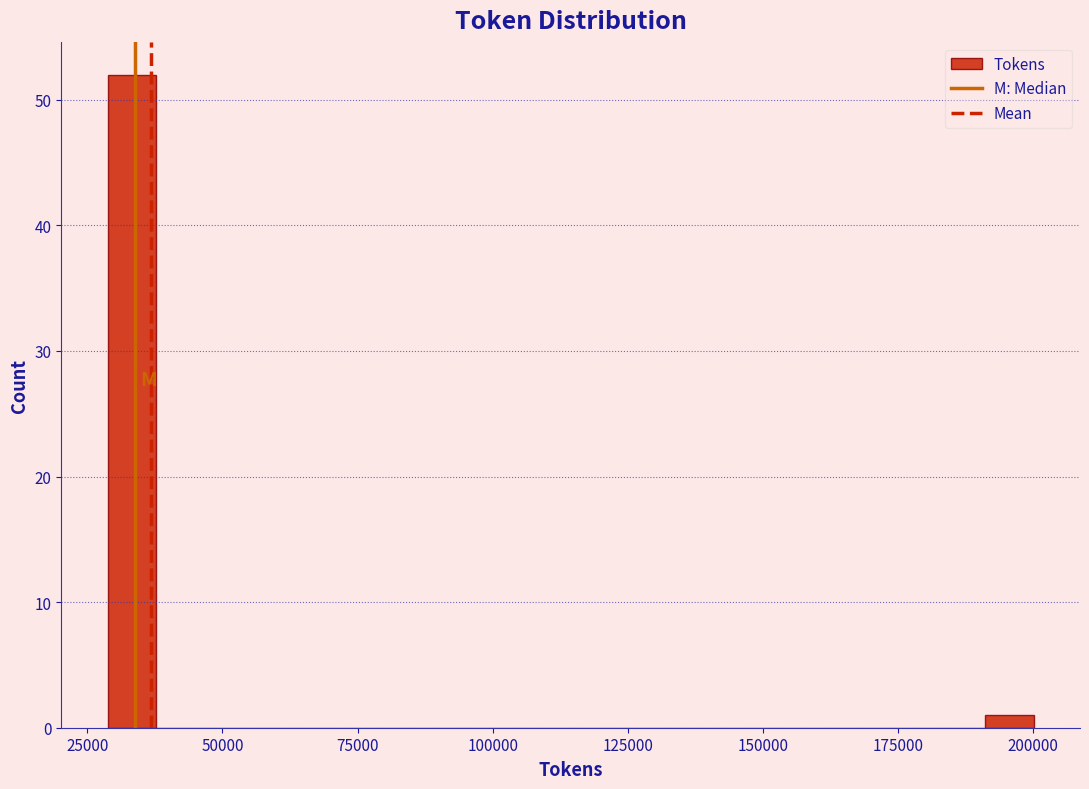

Around what value on the x-axis is the tallest bar? Give the approximate position of its centre, as read against the axis.

35000